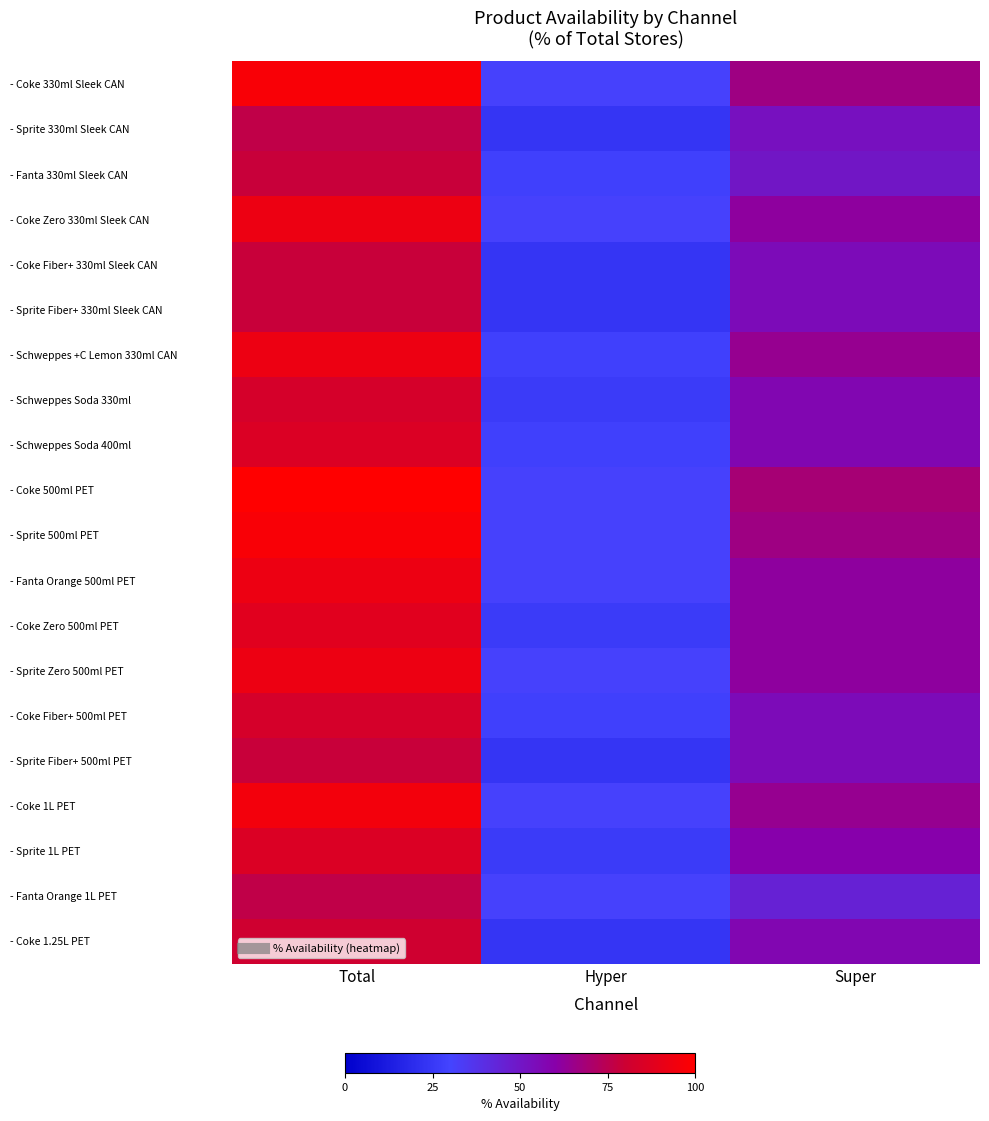

List the series in order of their peak value, lowest first.

- Sprite 330ml Sleek CAN, - Fanta Orange 1L PET, - Fanta 330ml Sleek CAN, - Coke Fiber+ 330ml Sleek CAN, - Sprite Fiber+ 330ml Sleek CAN, - Sprite Fiber+ 500ml PET, - Coke 1.25L PET, - Schweppes Soda 330ml, - Coke Fiber+ 500ml PET, - Schweppes Soda 400ml, - Sprite 1L PET, - Coke Zero 500ml PET, - Coke Zero 330ml Sleek CAN, - Schweppes +C Lemon 330ml CAN, - Fanta Orange 500ml PET, - Sprite Zero 500ml PET, - Coke 1L PET, - Coke 330ml Sleek CAN, - Sprite 500ml PET, - Coke 500ml PET